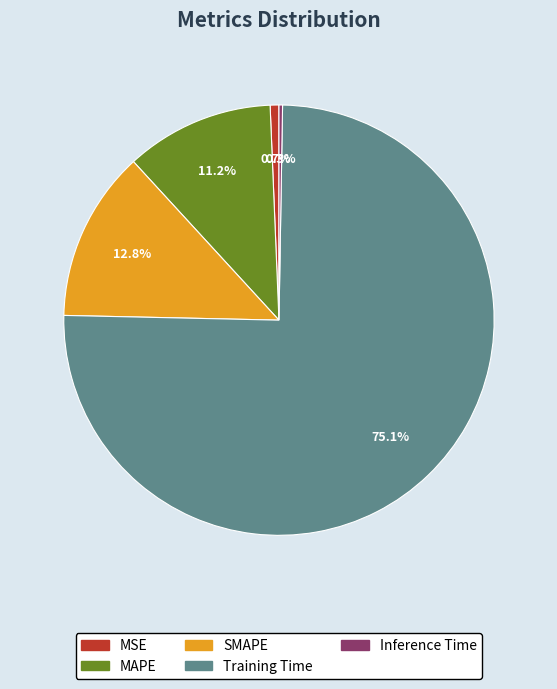

What is the largest slice in the pie chart?

Training Time